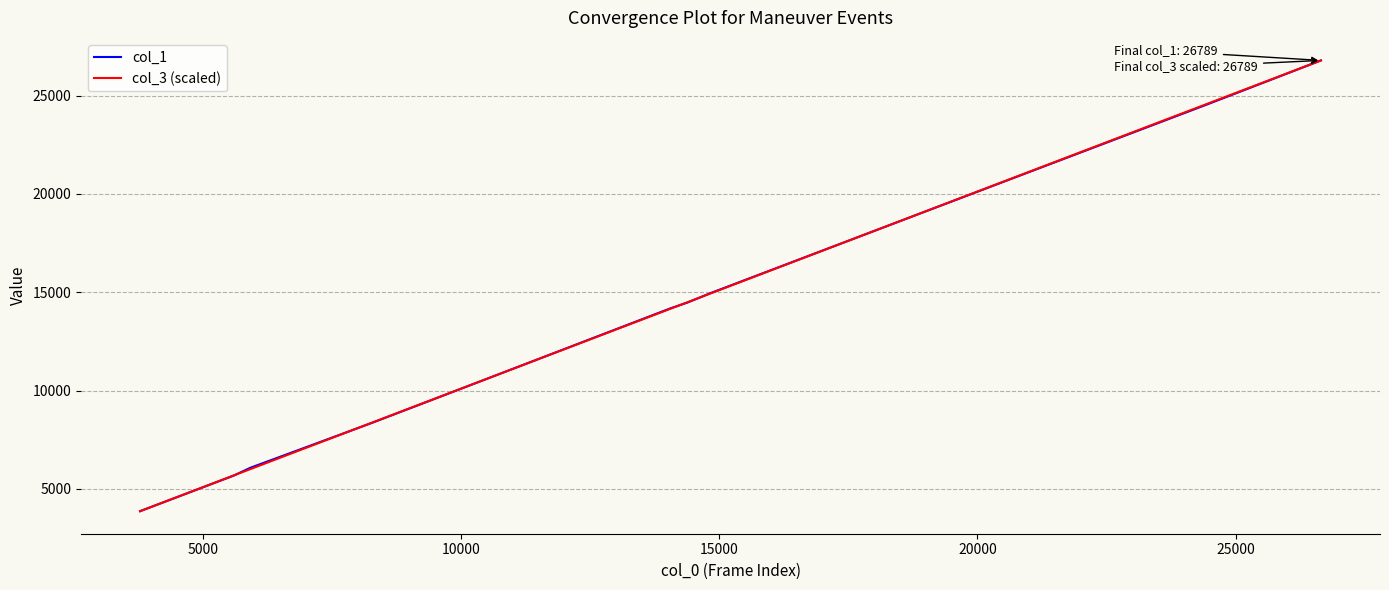

What is the maximum value shown in the chart?

26789.0